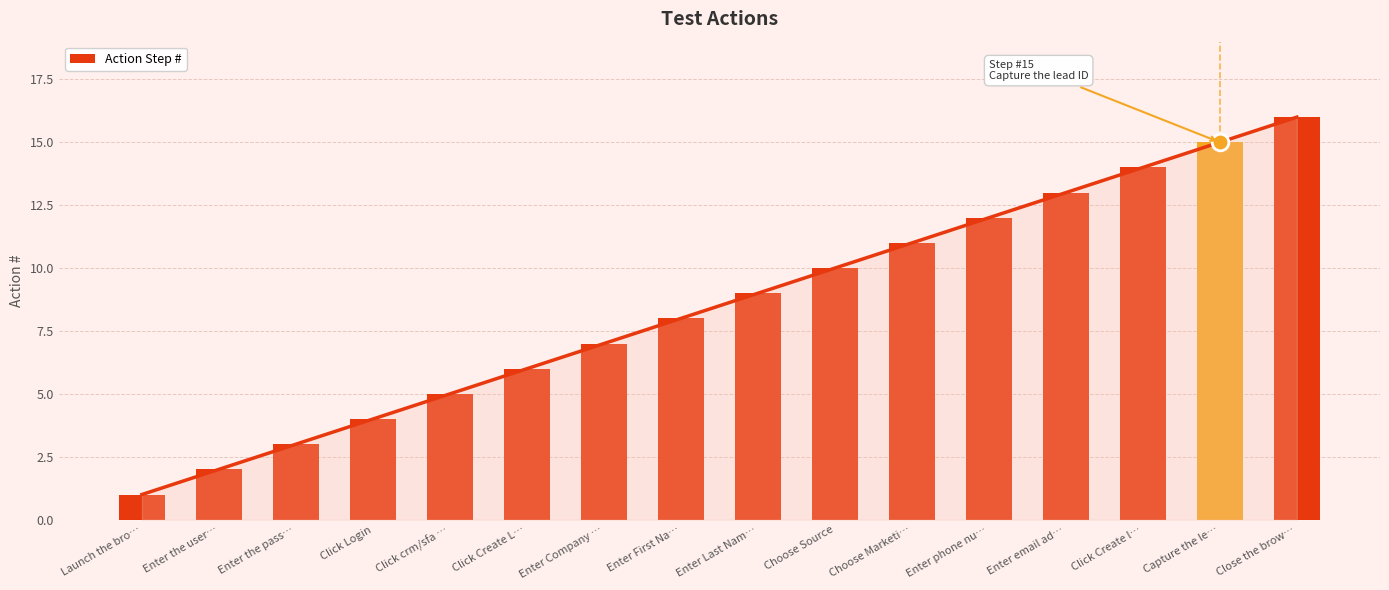

What is the average value?

8